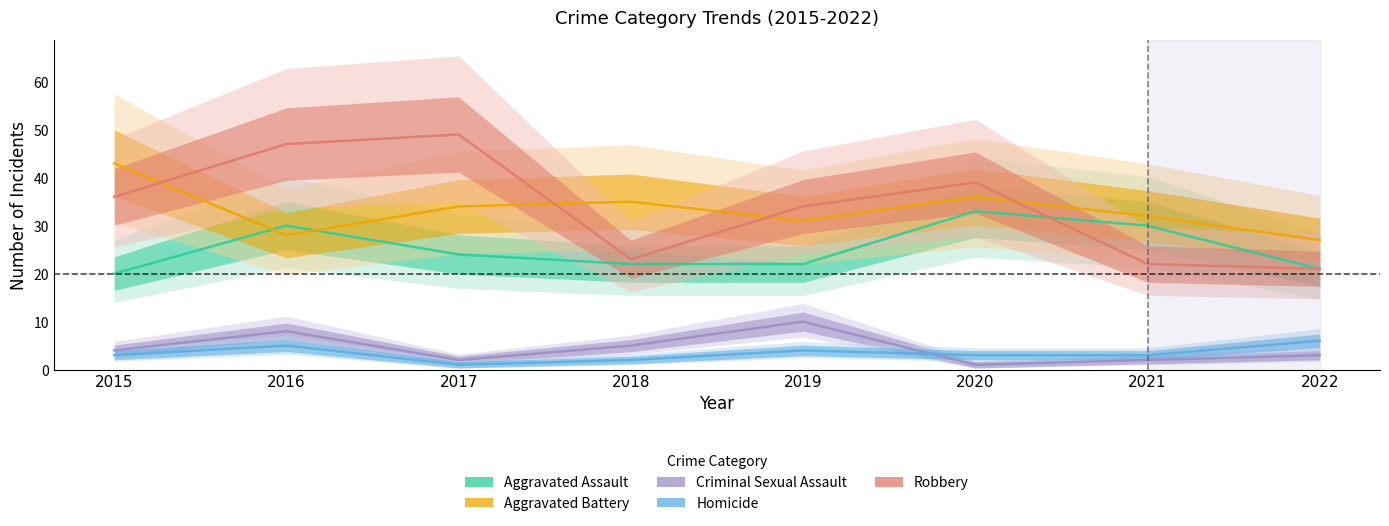

What is the value of the Aggravated Assault point at the 5th from the left?

22